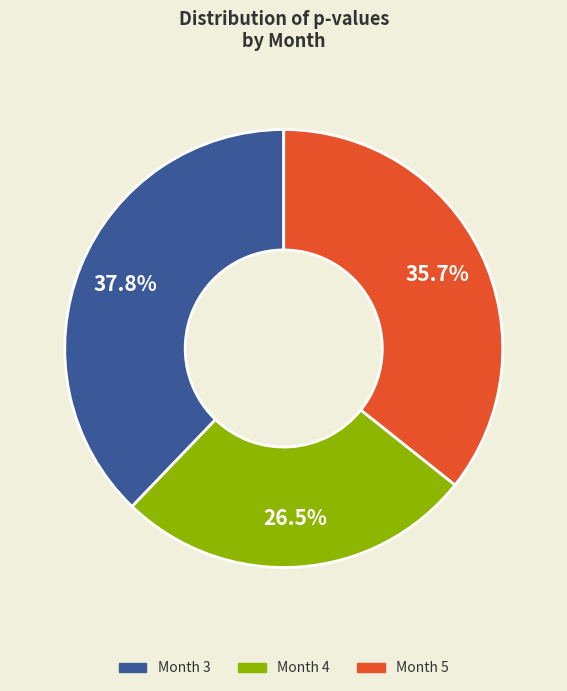

Count the number of slices in the pie.

3